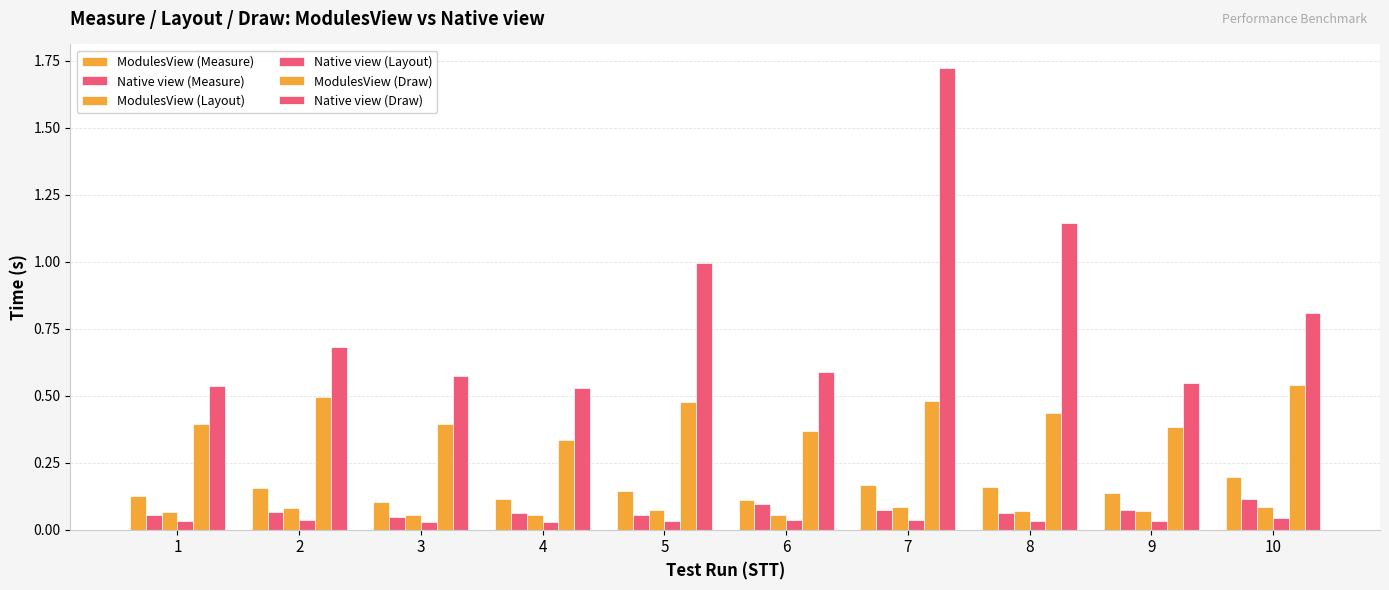

Reading left to right, transcribe all the data shown in this chart.

ModulesView (Measure): 1=0.1	2=0.2	3=0.1	4=0.1	5=0.1	6=0.1	7=0.2	8=0.2	9=0.1	10=0.2
Native view (Measure): 1=0.1	2=0.1	3=0.0	4=0.1	5=0.1	6=0.1	7=0.1	8=0.1	9=0.1	10=0.1
ModulesView (Layout): 1=0.1	2=0.1	3=0.1	4=0.1	5=0.1	6=0.1	7=0.1	8=0.1	9=0.1	10=0.1
Native view (Layout): 1=0.0	2=0.0	3=0.0	4=0.0	5=0.0	6=0.0	7=0.0	8=0.0	9=0.0	10=0.0
ModulesView (Draw): 1=0.4	2=0.5	3=0.4	4=0.3	5=0.5	6=0.4	7=0.5	8=0.4	9=0.4	10=0.5
Native view (Draw): 1=0.5	2=0.7	3=0.6	4=0.5	5=1.0	6=0.6	7=1.7	8=1.1	9=0.5	10=0.8